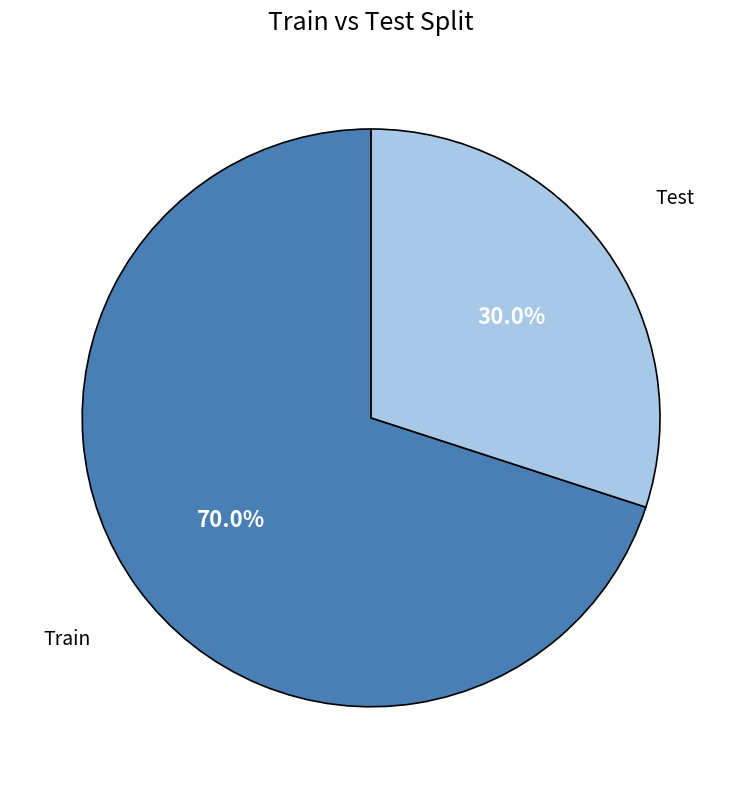

Is there any slice that represents more than half of the pie?

Yes